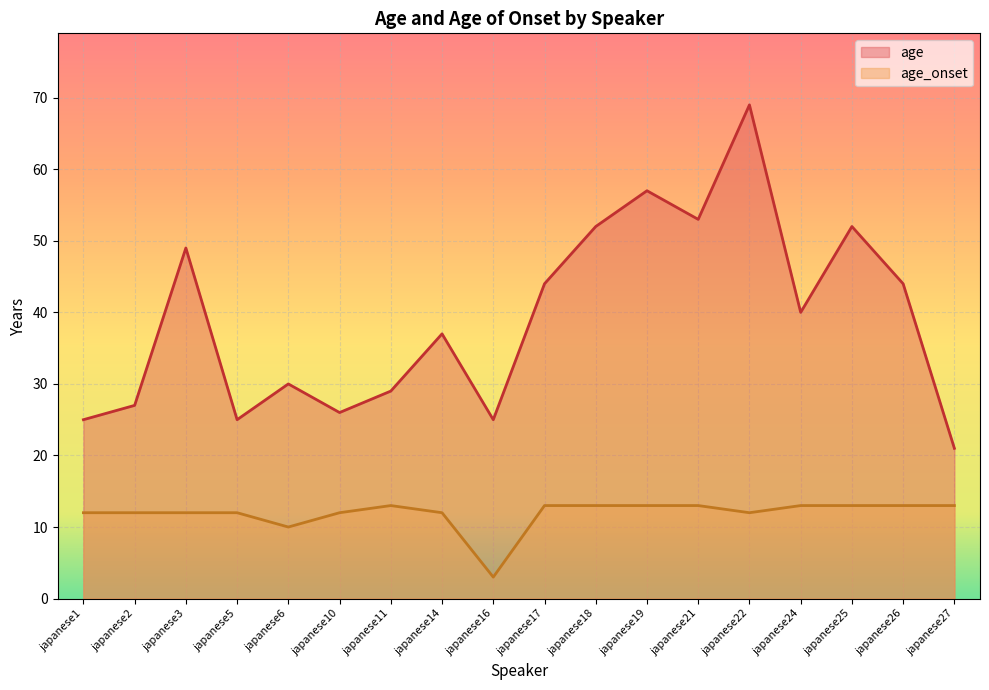

At which category is the sum across all series the highest?

japanese22